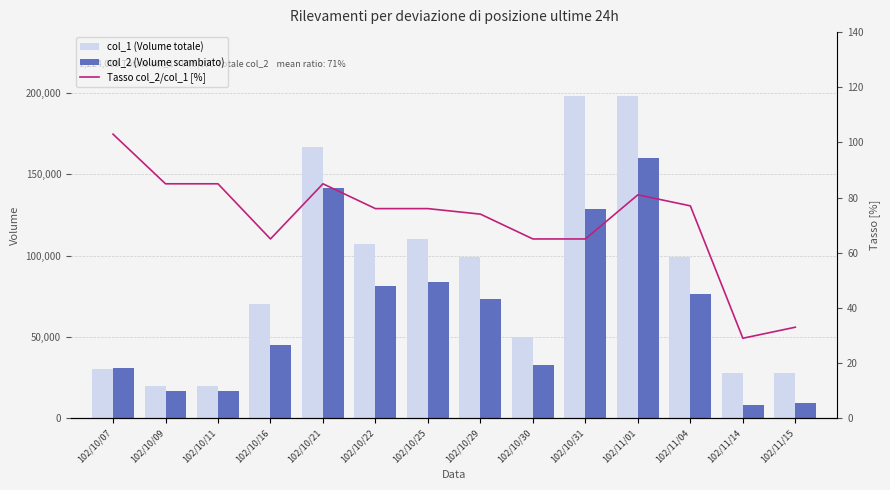

List the series in order of their overall mean, highest first.

col_1 (Volume totale), col_2 (Volume scambiato), Tasso col_2/col_1 [%]